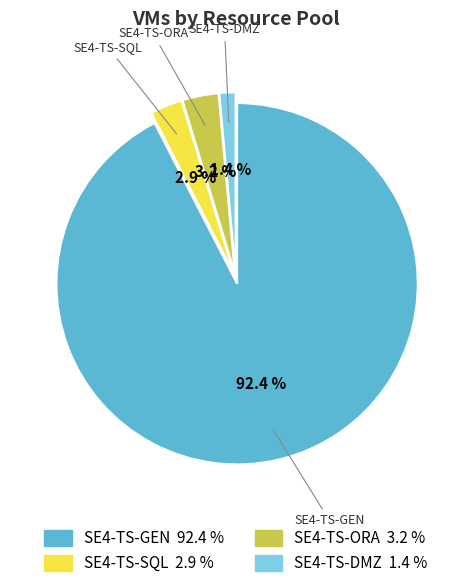

What percentage is NOT represented by SE4-TS-SQL?

97.1%